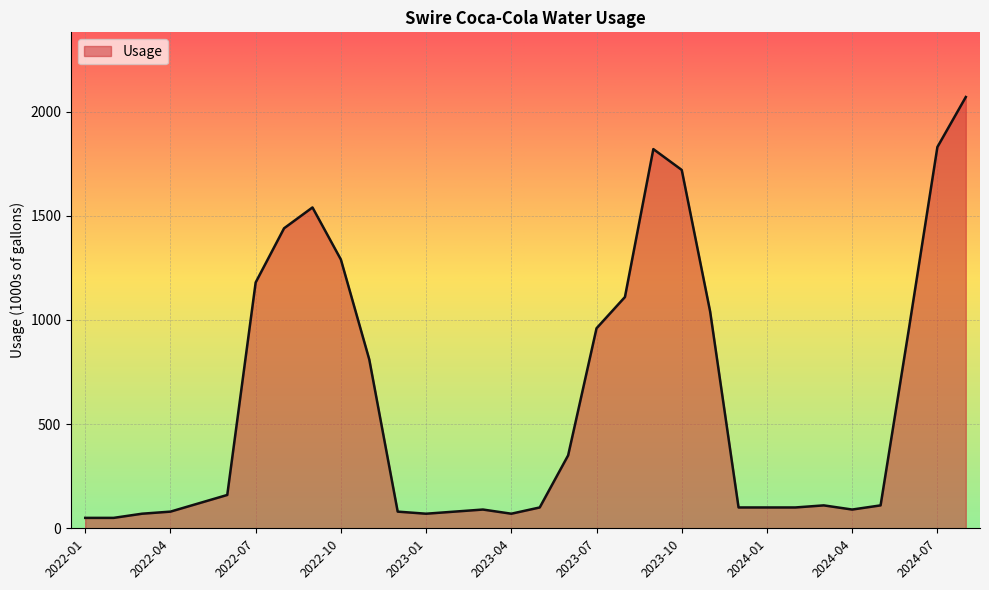

What is the greatest value displayed?

2070